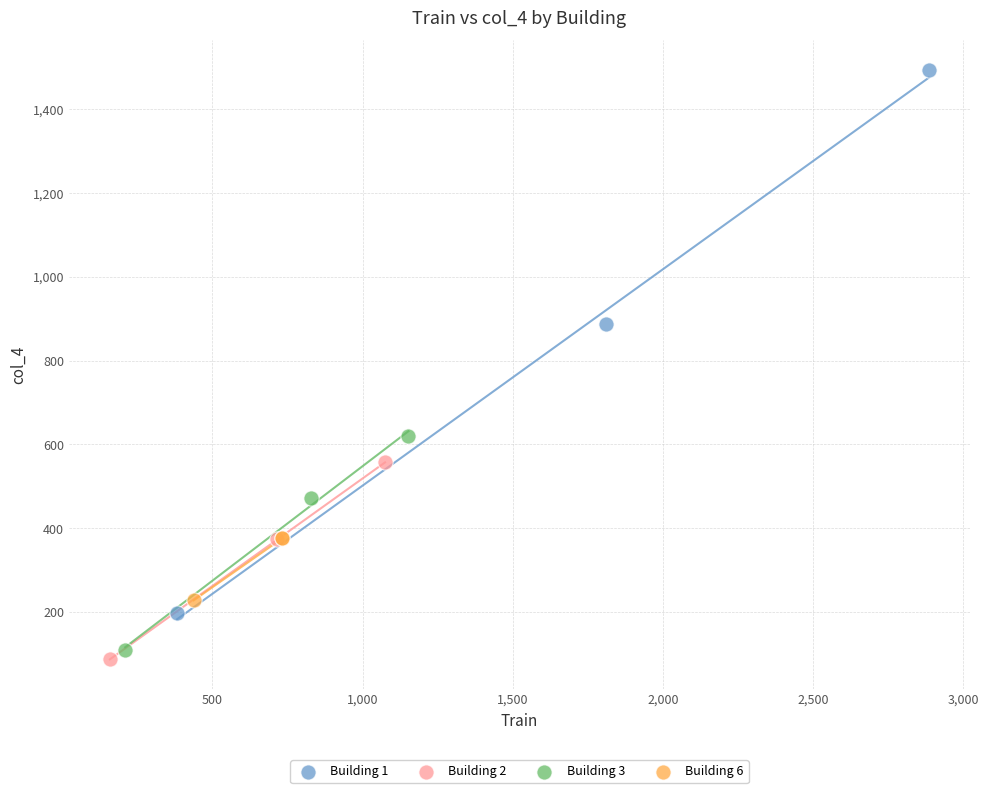

Which series reaches the minimum Y coordinate?

Building 2